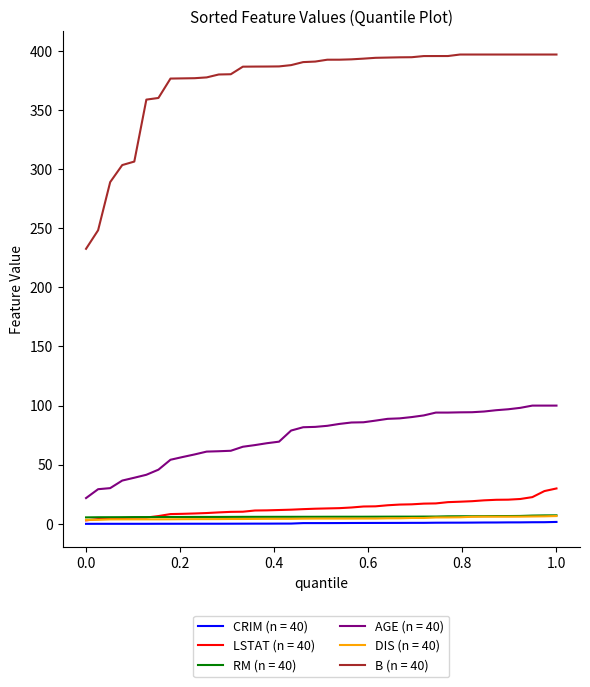

True or false: RM (n = 40) and AGE (n = 40) intersect in this chart.

False